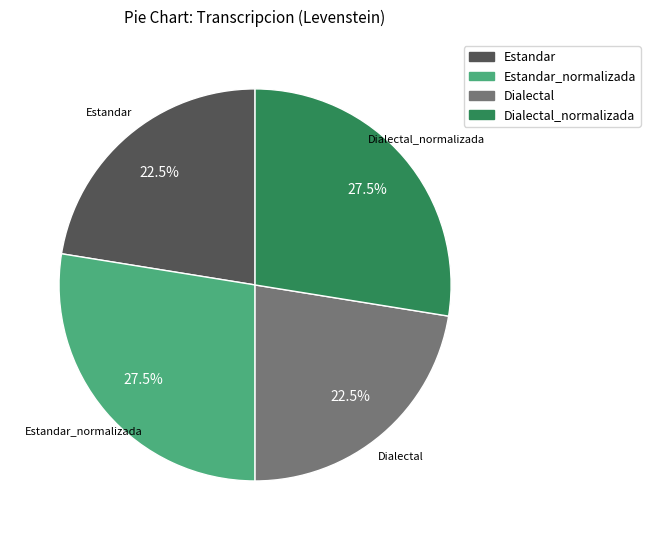

Approximately how many times larger is the value at Estandar_normalizada compared to Dialectal_normalizada?

1.0